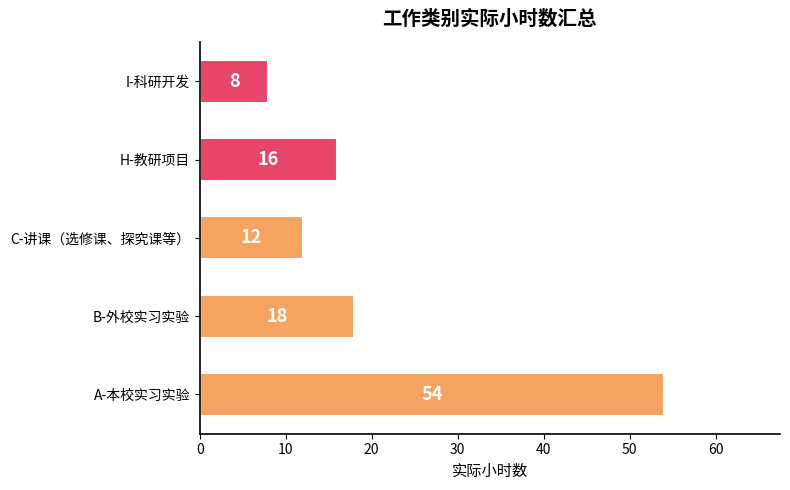

Rank the categories by value from lowest to highest.

I-科研开发, C-讲课（选修课、探究课等）, H-教研项目, B-外校实习实验, A-本校实习实验